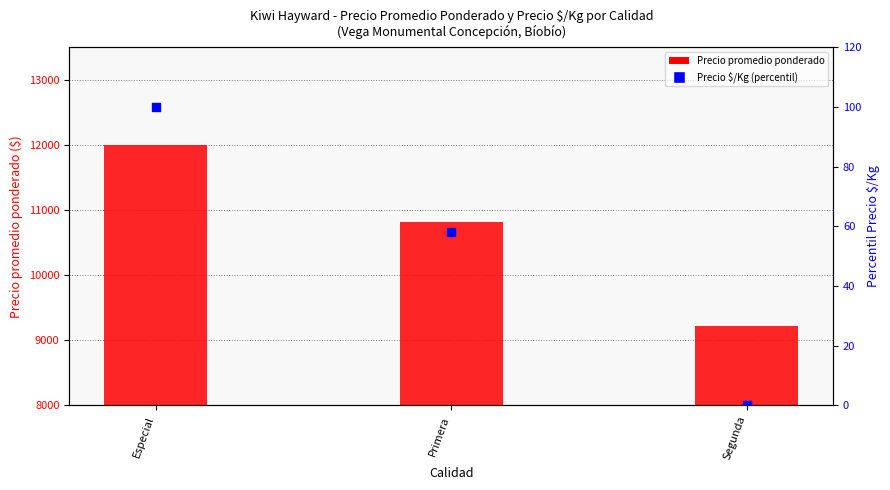

Which series has the largest total across all categories?

Precio promedio ponderado